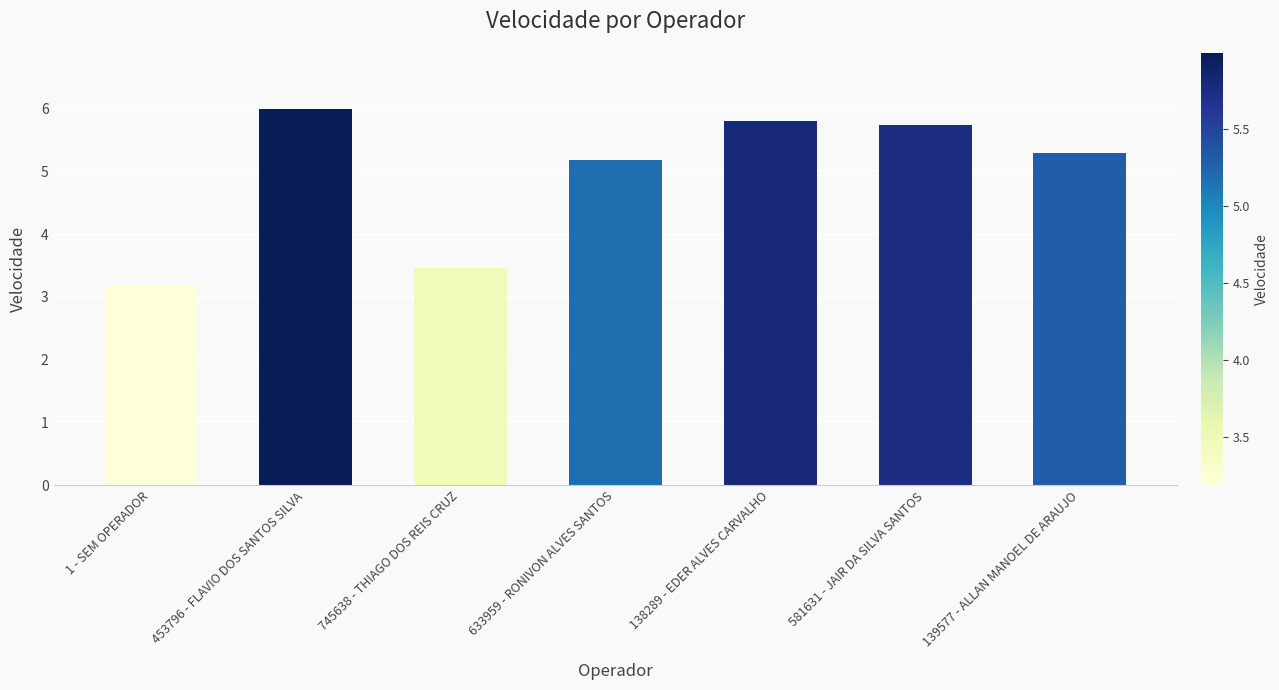

What is the approximate value at 139577 - ALLAN MANOEL DE ARAUJO?

5.3